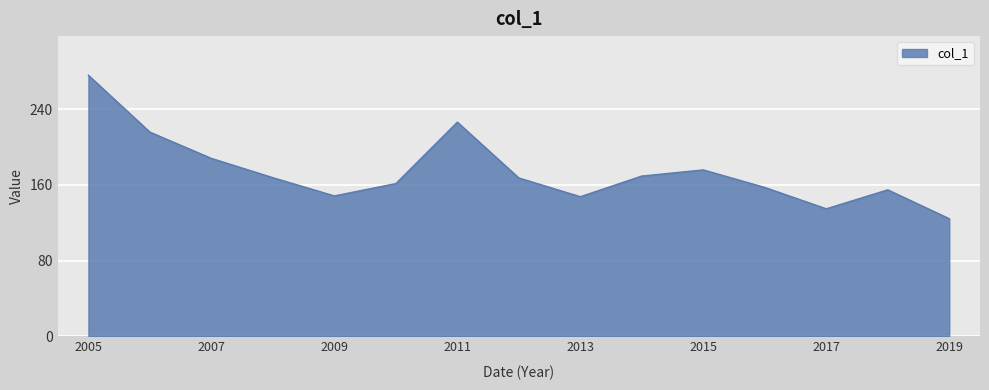

What is the smallest value displayed?

124.3